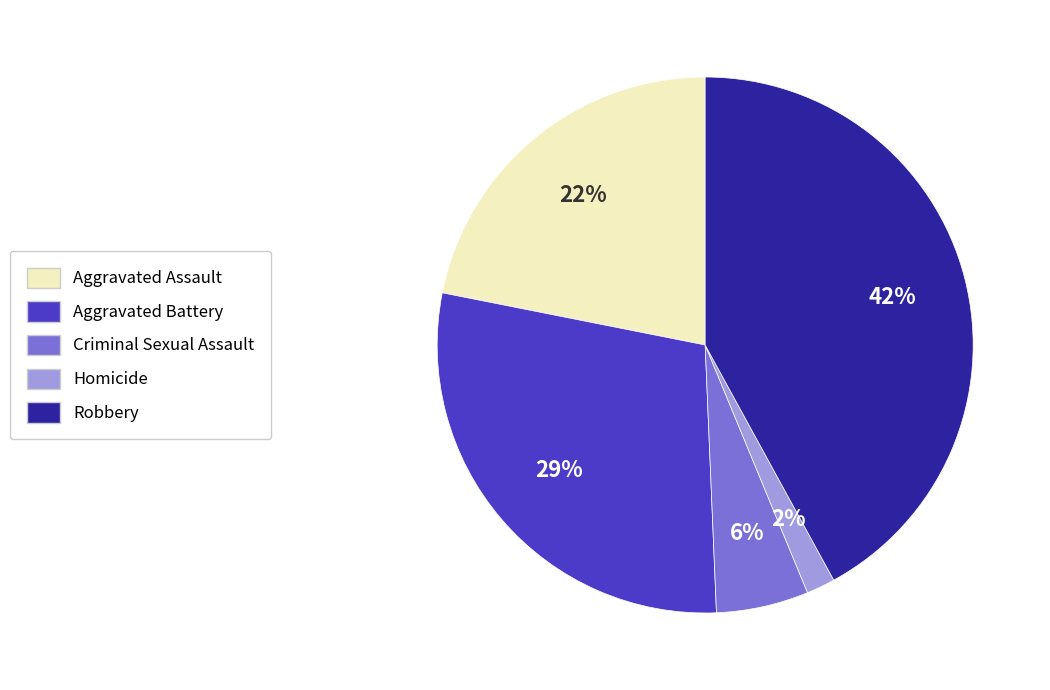

True or false: Robbery accounts for 29% of the total.

False